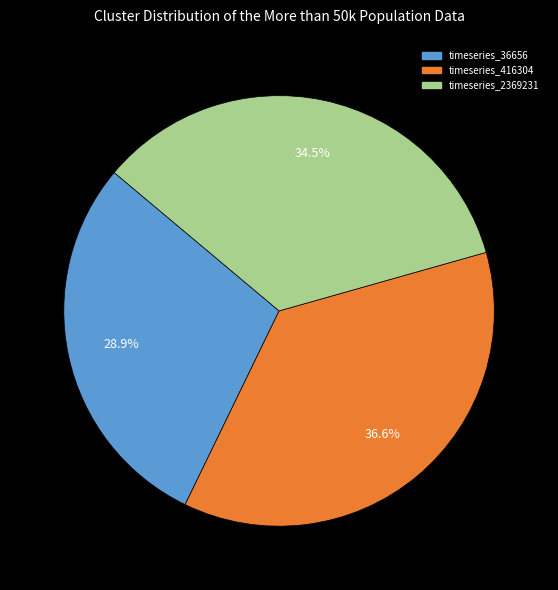

Does any single category account for the majority?

No